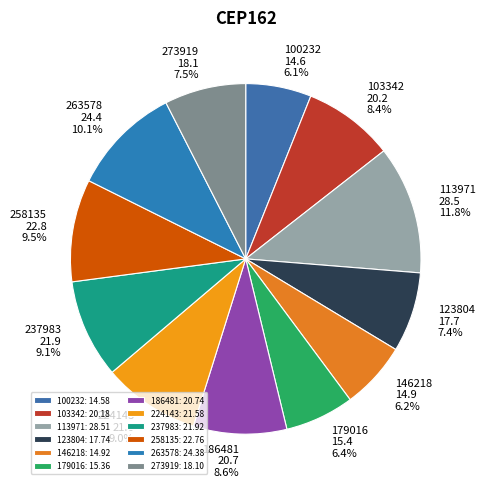

Combined, what portion of the pie is 179016 and 113971?

18.2%